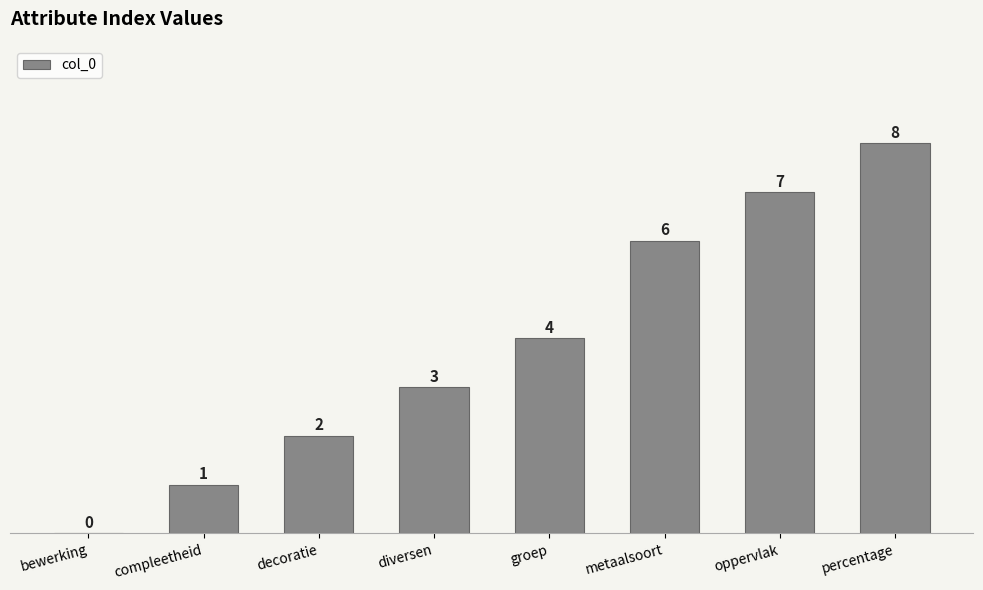

Are the bars horizontal?

No